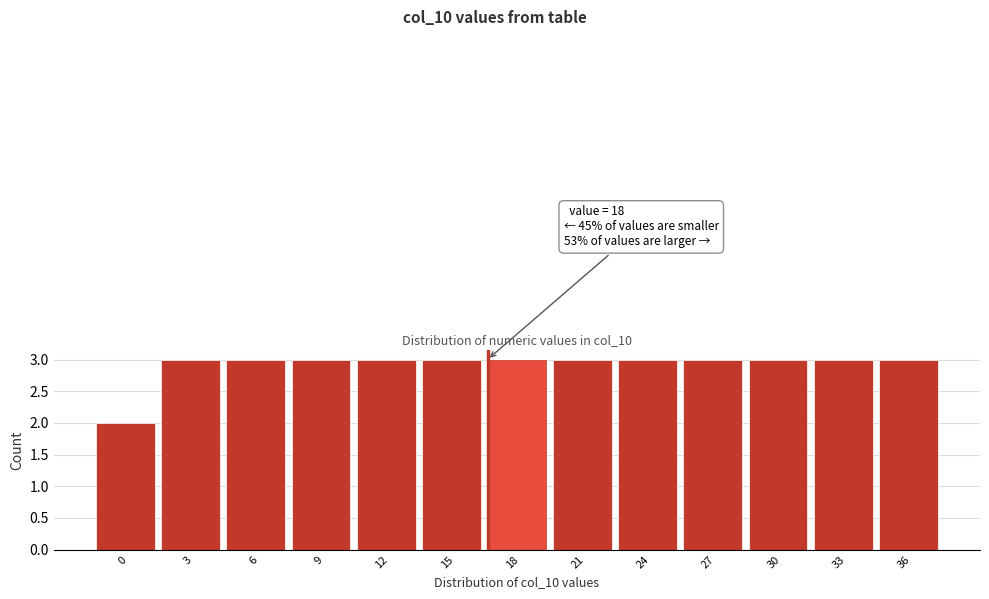

Reading left to right, transcribe all the data shown in this chart.

0=2	3=3	6=3	9=3	12=3	15=3	18=3	21=3	24=3	27=3	30=3	33=3	36=3